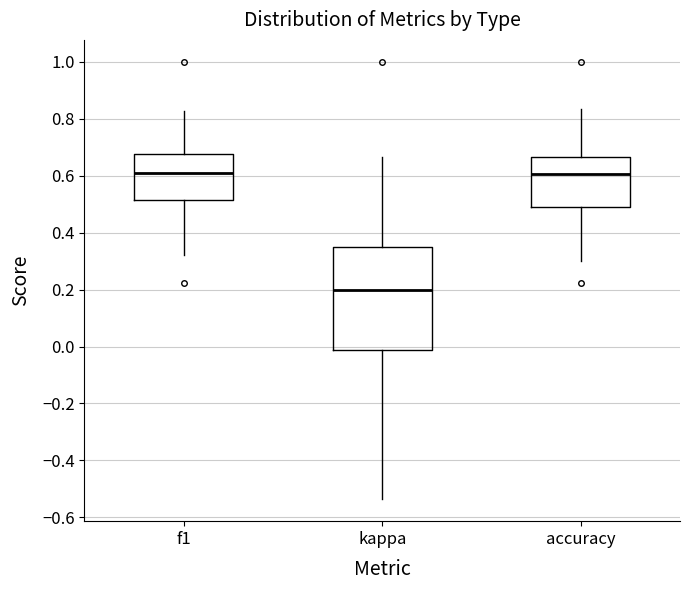

Which box has the lowest median line?

kappa